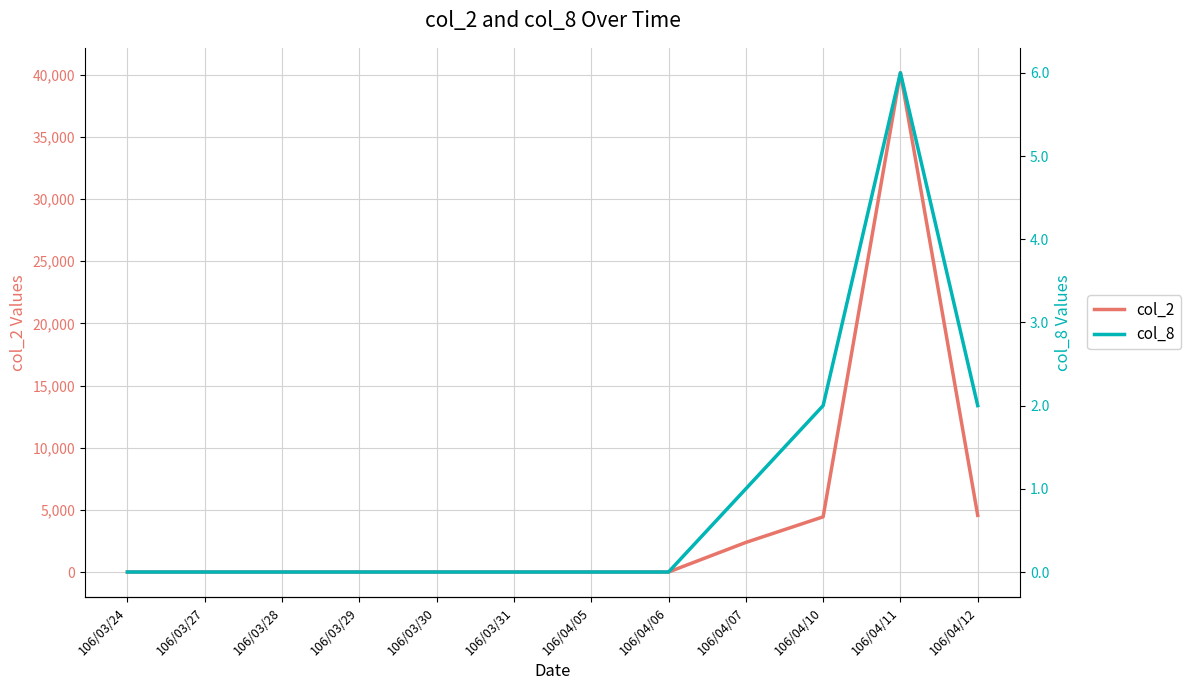

True or false: col_8 and col_2 cross at least once.

False